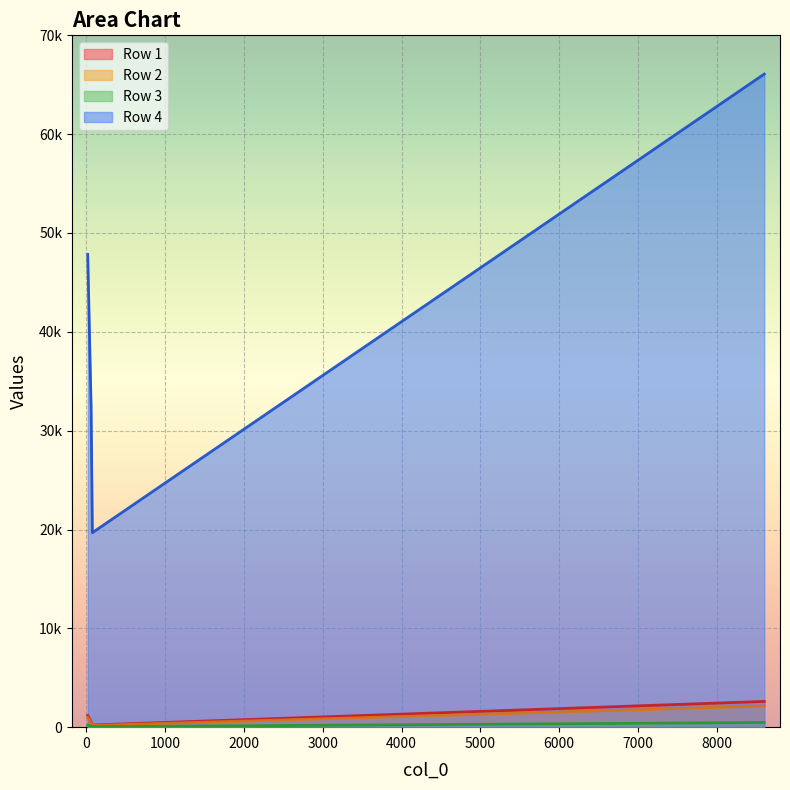

At which label does Row 1 first exceed 1182?

8605